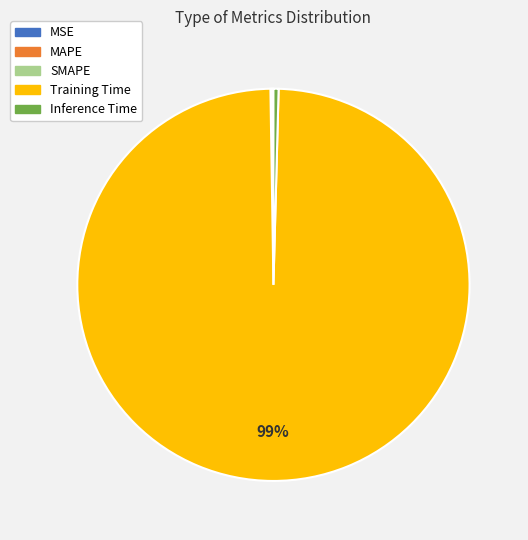

To the nearest percent, what is the average slice percentage?

20%